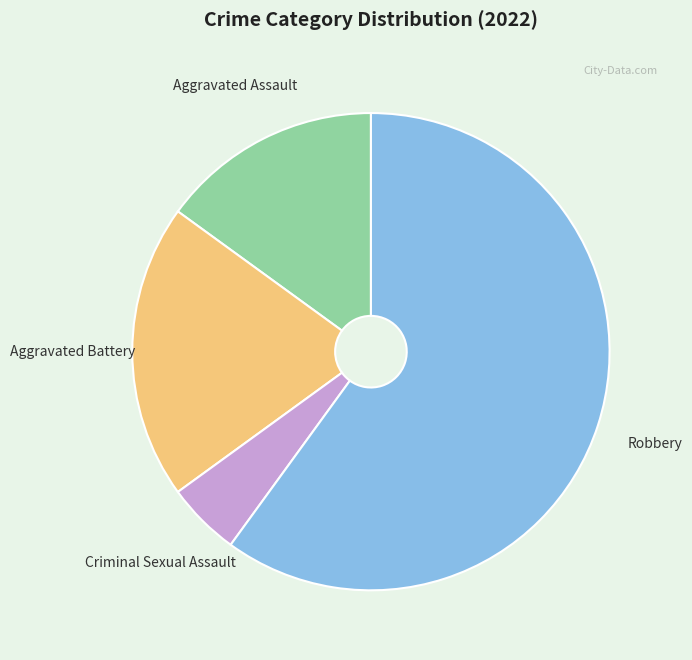

Combined, do Robbery and Aggravated Battery account for over 50%?

Yes